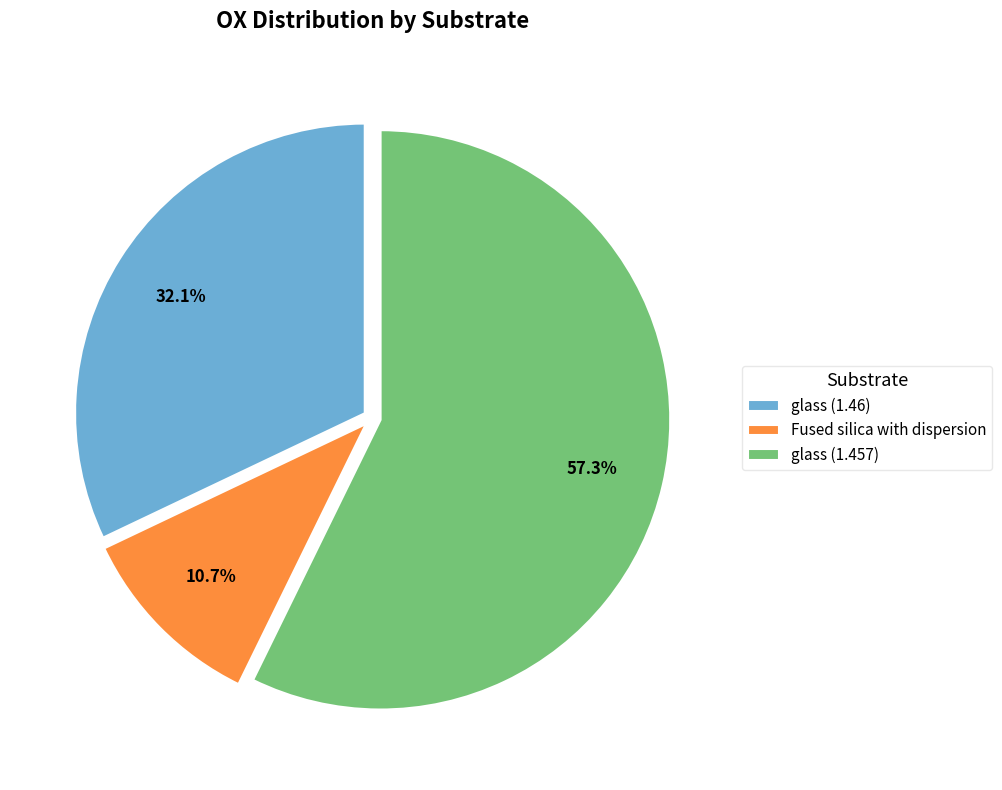

How much of the chart is everything except glass (1.46)?

67.9%